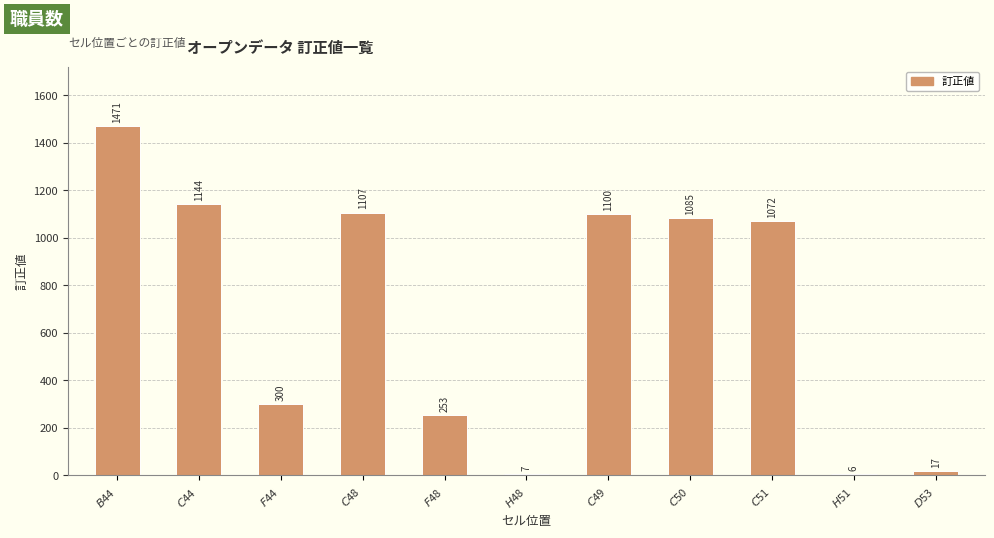

Reading left to right, transcribe all the data shown in this chart.

$B$44=1471	$C$44=1144	$F$44=300	$C$48=1107	$F$48=253	$H$48=7	$C$49=1100	$C$50=1085	$C$51=1072	$H$51=6	$D$53=17